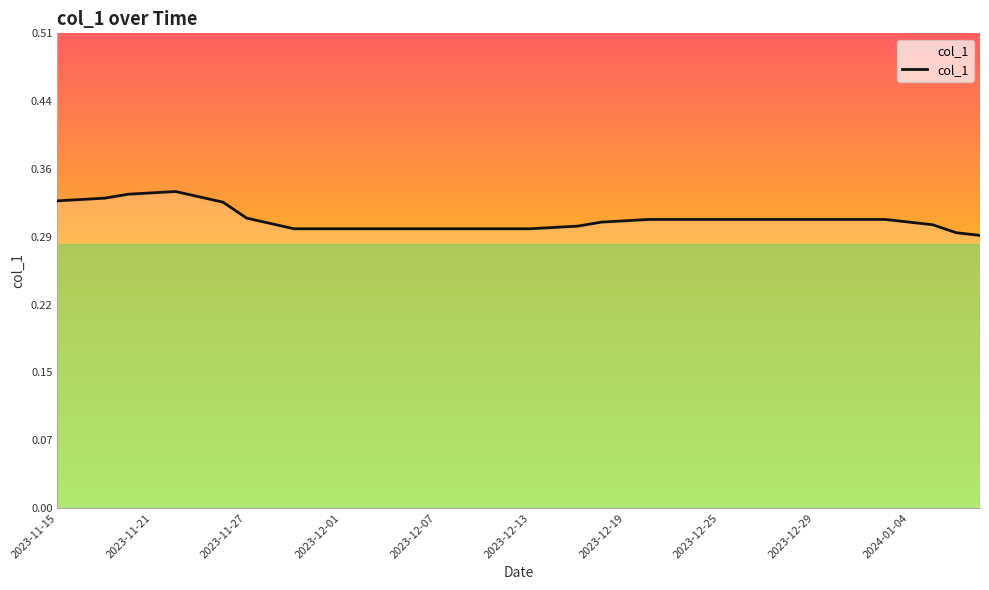

Is it true that the value at 2023-12-13 is 0.3?

True